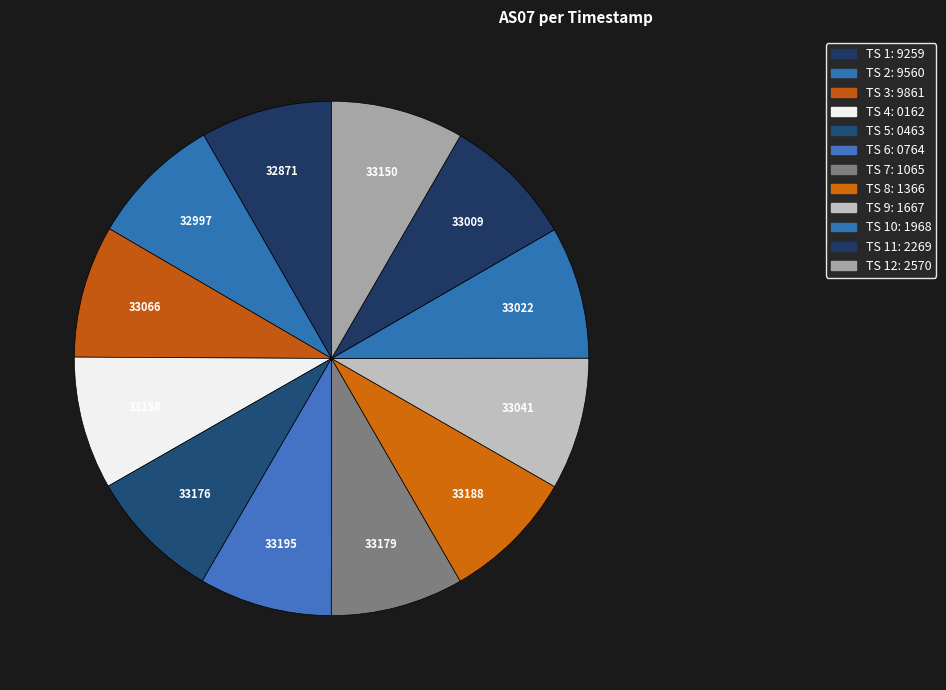

How many segments does this pie chart have?

12